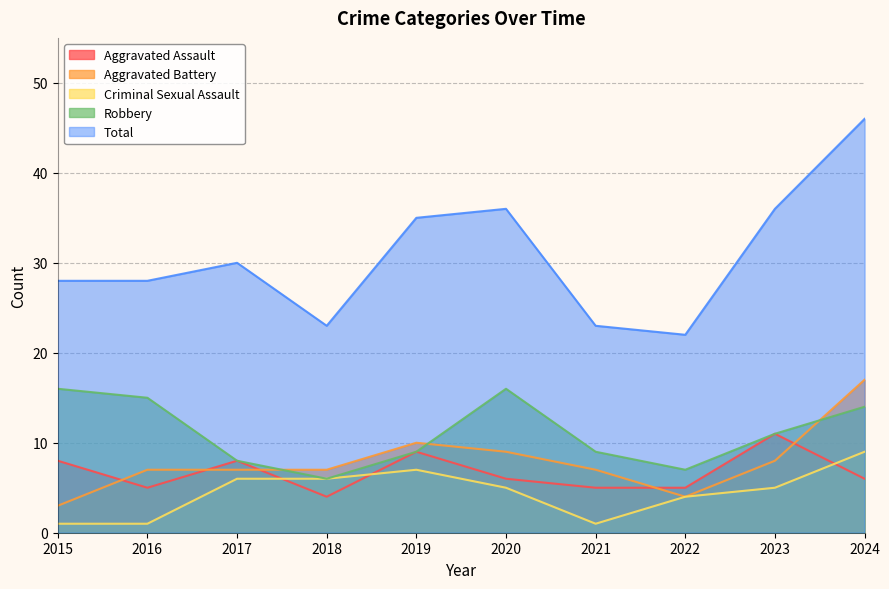

Which series has the largest total across all categories?

Total